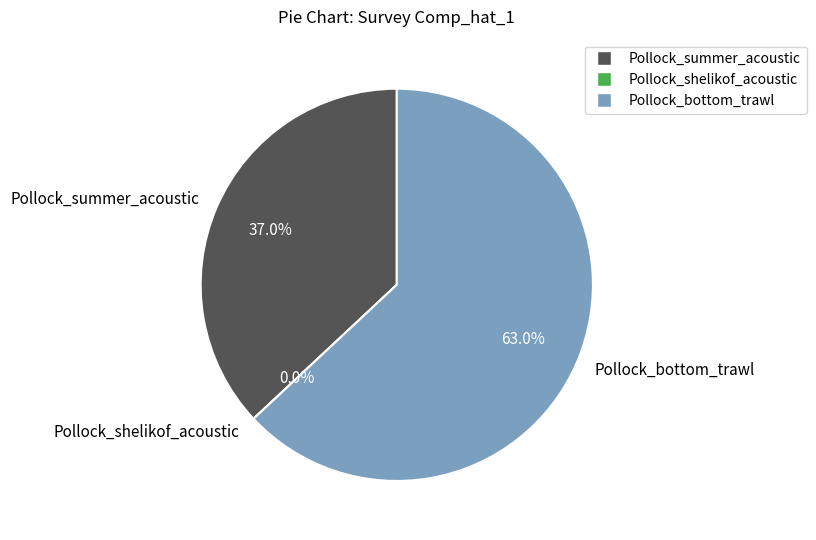

Which has a higher value, Pollock_summer_acoustic or Pollock_shelikof_acoustic?

Pollock_summer_acoustic